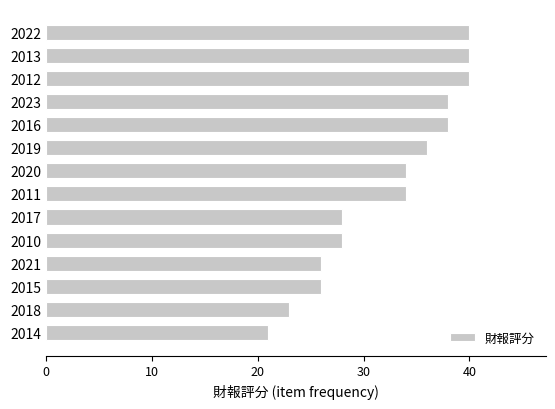

What is the change in value from 2018 to 2017?

+5